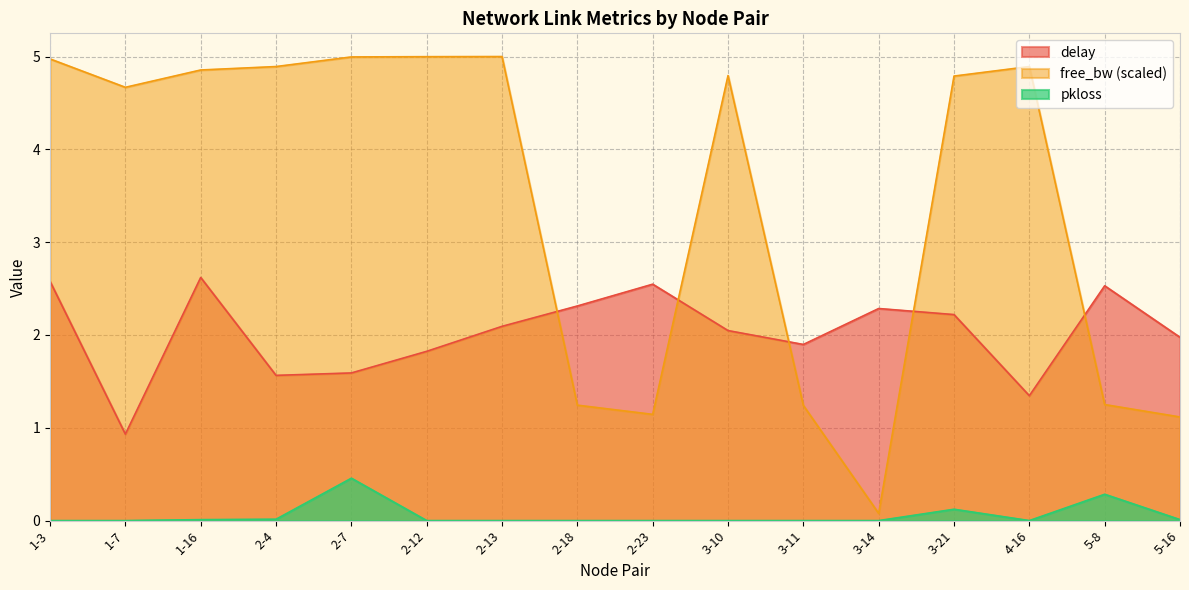

What are all the series names shown in the legend?

delay, free_bw (scaled), pkloss